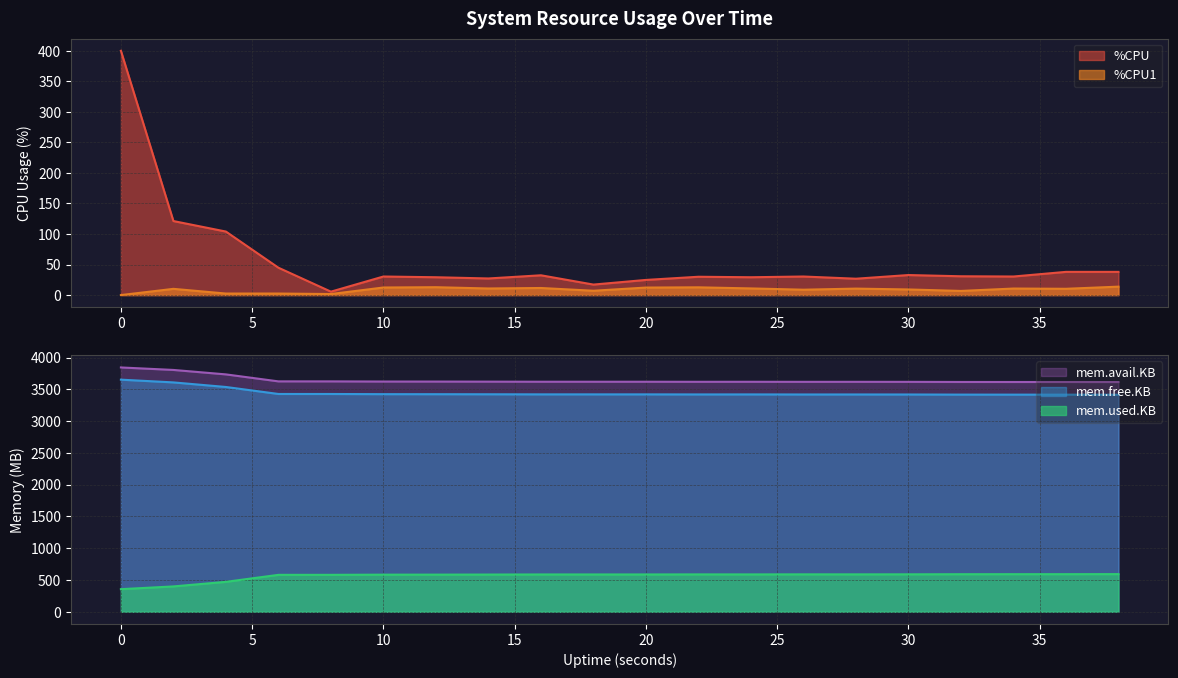

True or false: %CPU1 has a value of 10.8 at 14.

True